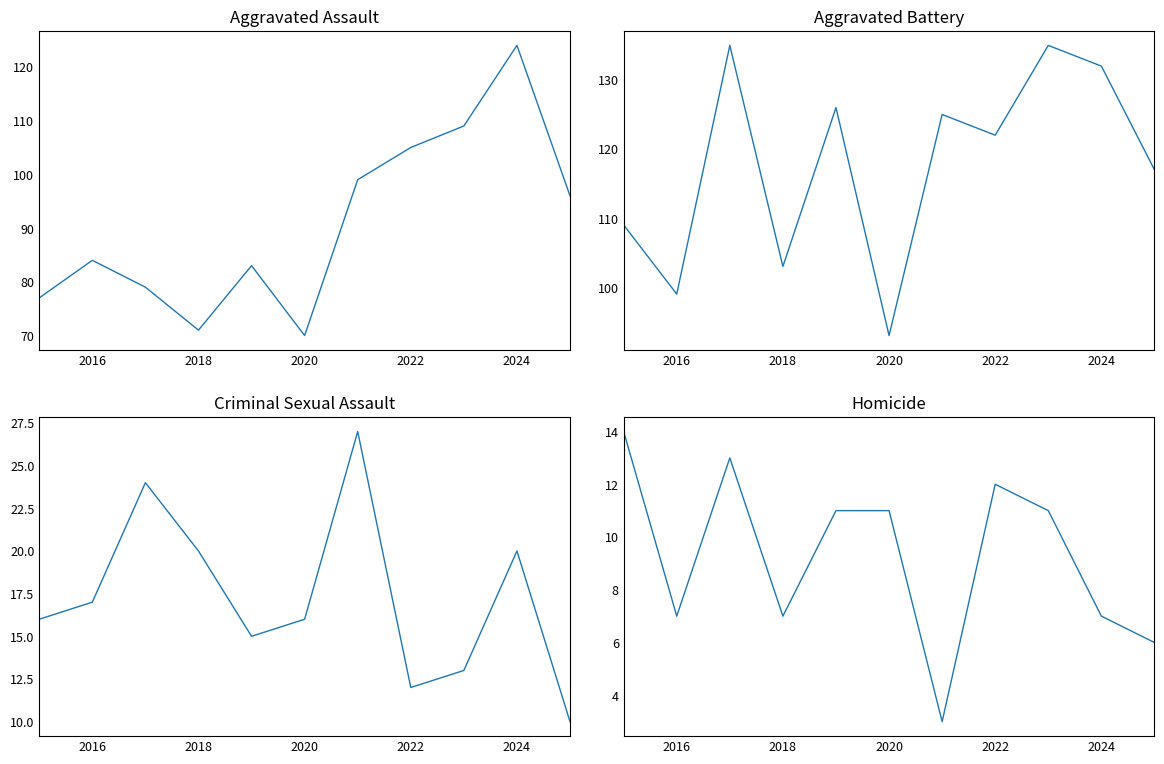

True or false: Criminal Sexual Assault and Aggravated Battery cross at least once.

False